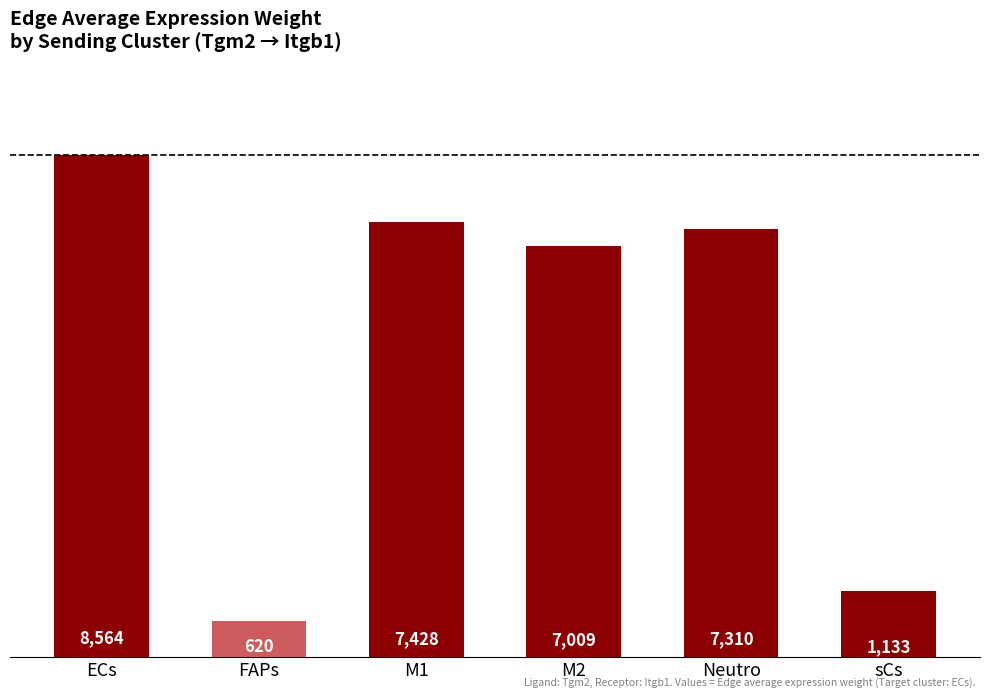

Between M1 and FAPs, which is larger?

M1